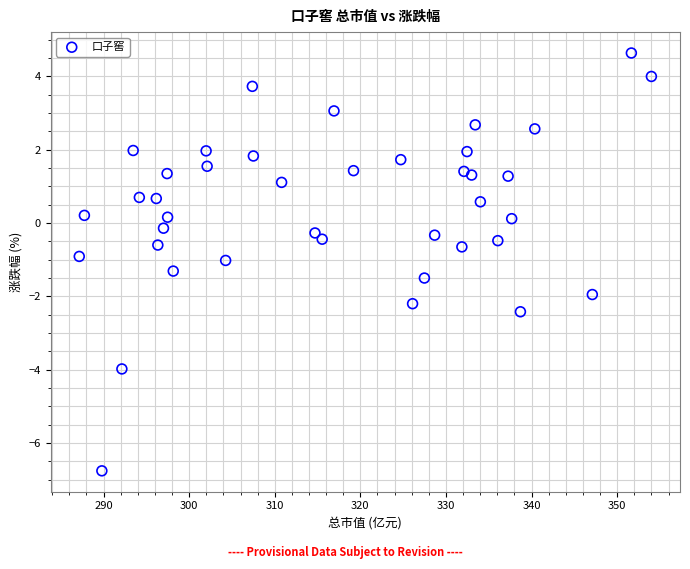

What is the range of X values (max minus min)?

66.8